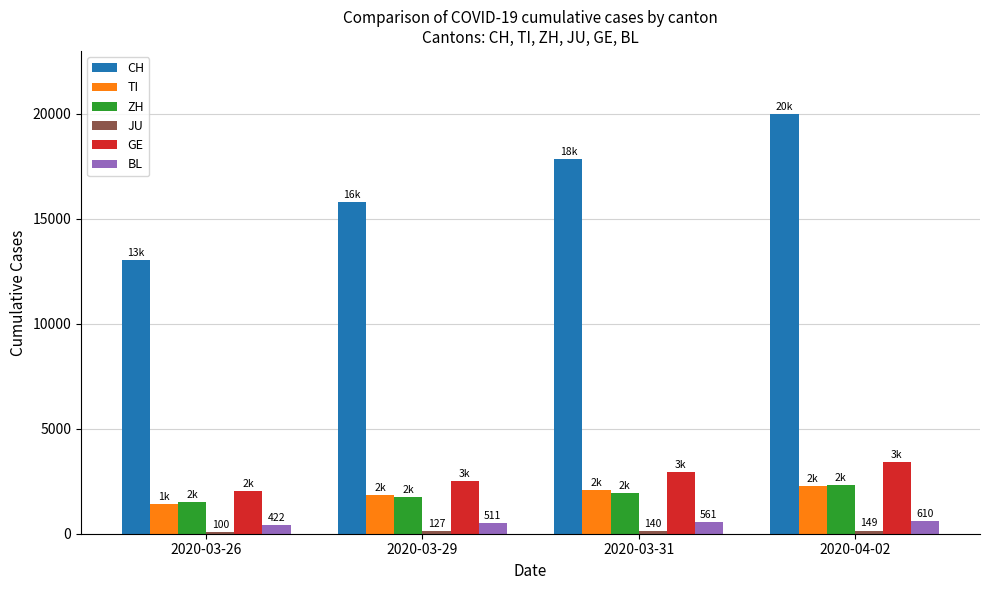

Which series has the widest spread of values?

CH